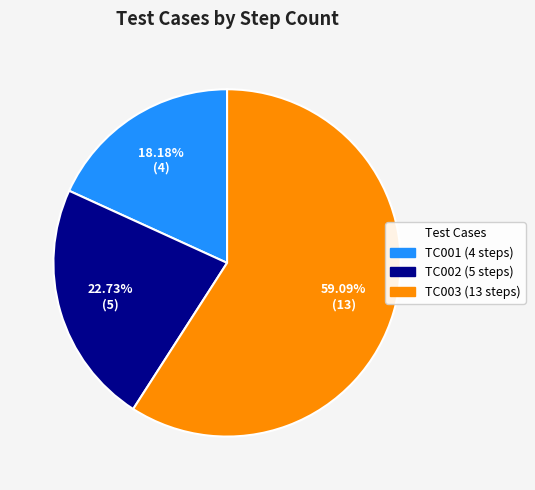

Combined, what portion of the pie is TC003 and TC001?

77.3%